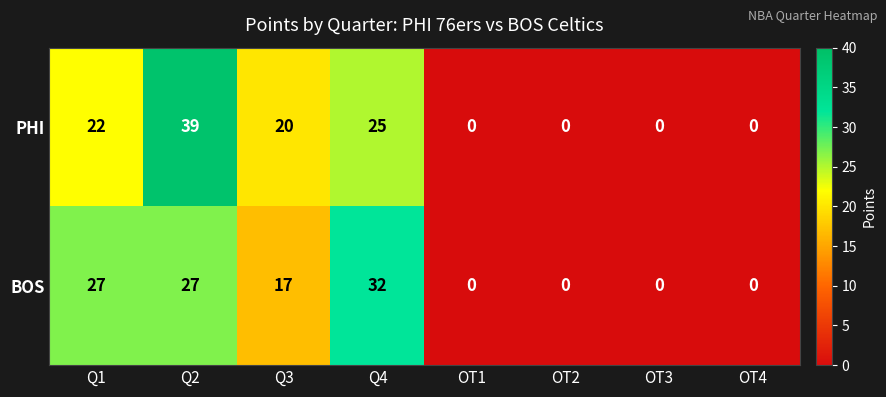

True or false: PHI has a value of 39 at Q2.

True